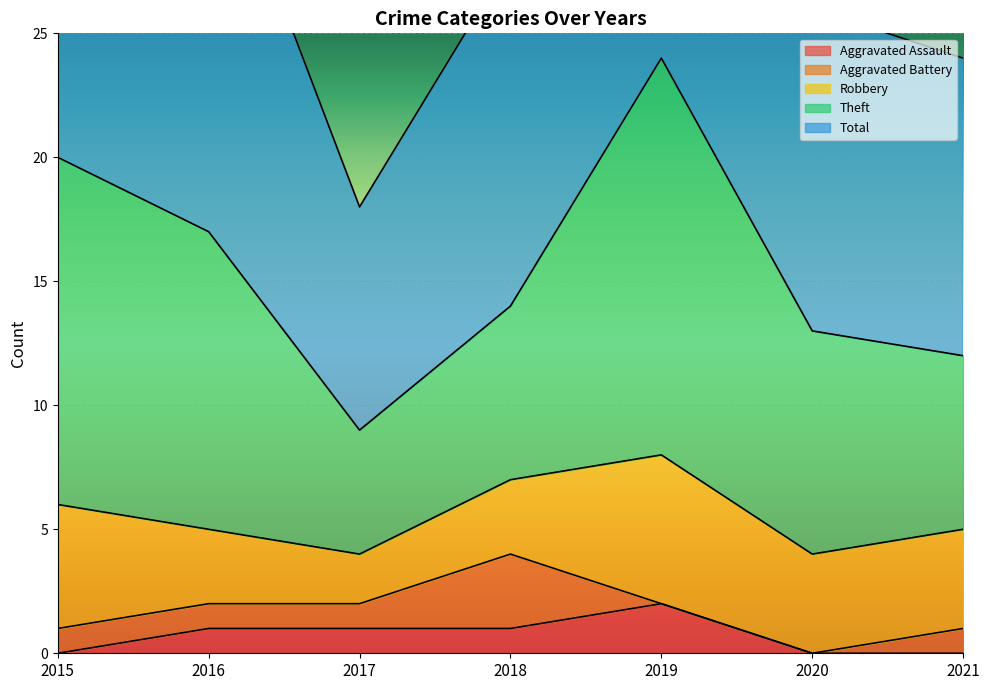

What is the value of the Theft point at the 7th from the left?

7